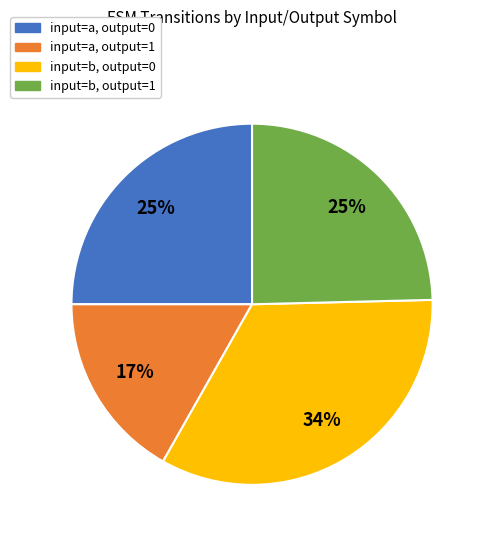

What is the largest slice in the pie chart?

input=b, output=0